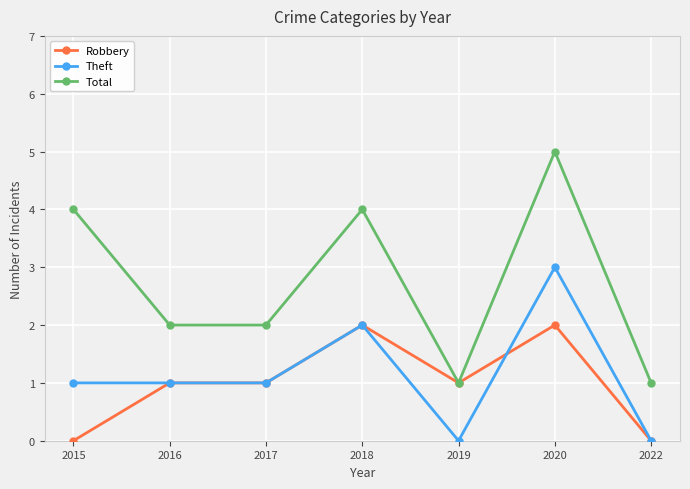

Reading left to right, what are all the values shown in this chart?

Robbery: 2015=0	2016=1	2017=1	2018=2	2019=1	2020=2	2022=0
Theft: 2015=1	2016=1	2017=1	2018=2	2019=0	2020=3	2022=0
Total: 2015=4	2016=2	2017=2	2018=4	2019=1	2020=5	2022=1